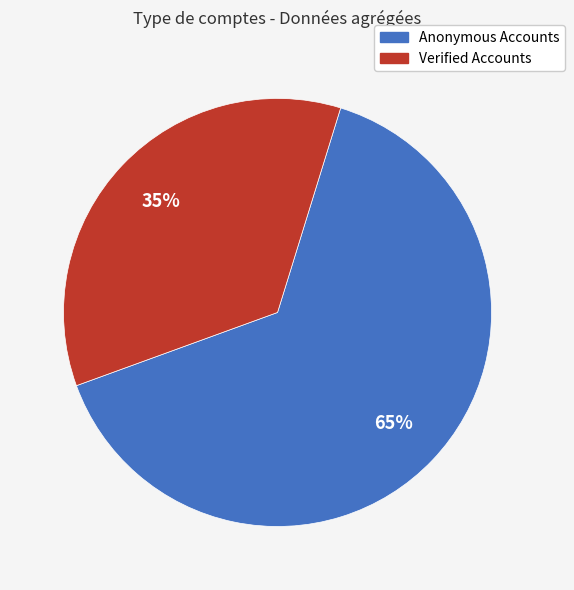

Is there any slice that represents more than half of the pie?

Yes